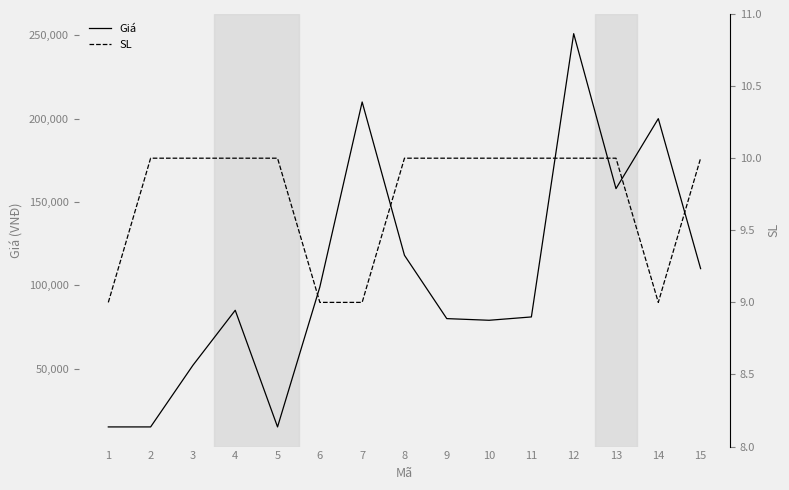

Which series has the largest total across all categories?

Giá